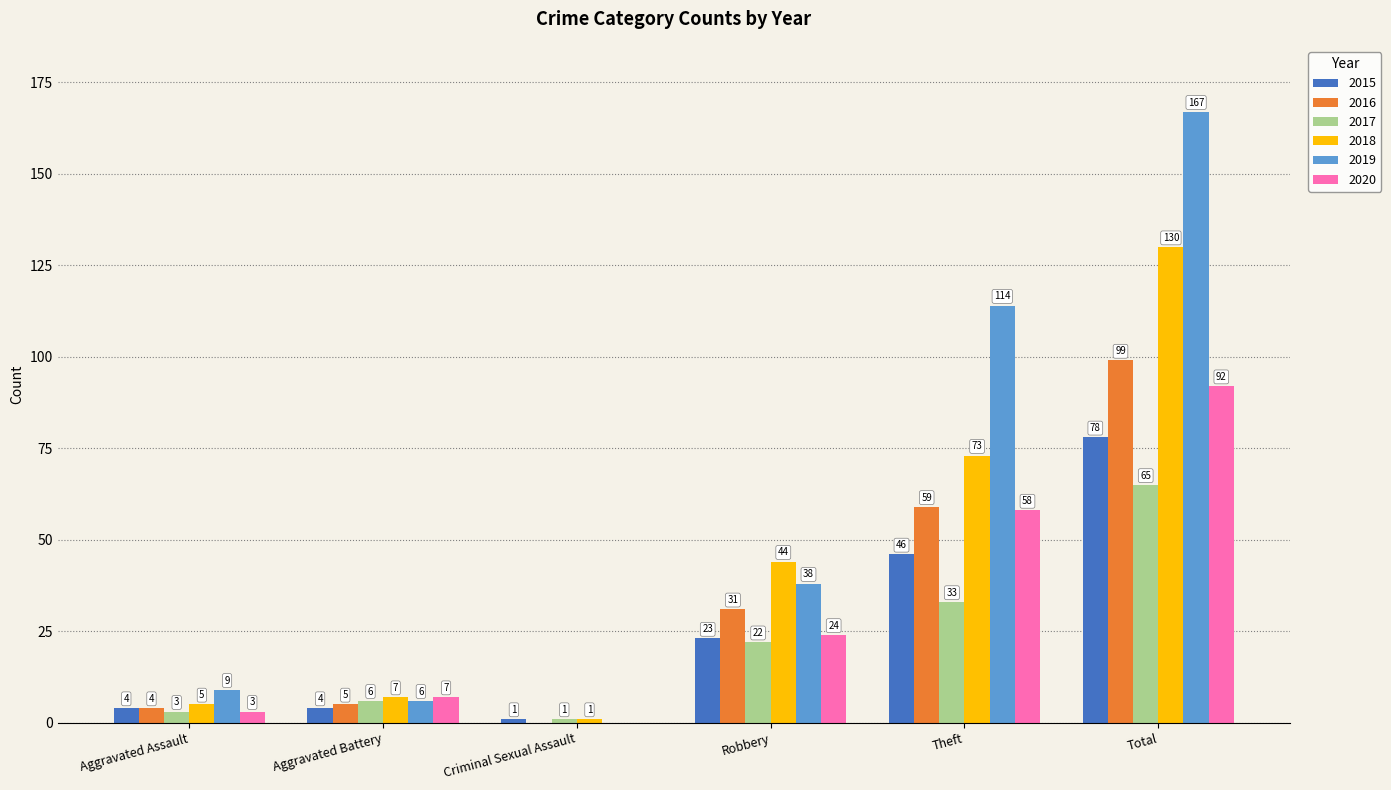

Which series has the largest total across all categories?

2019